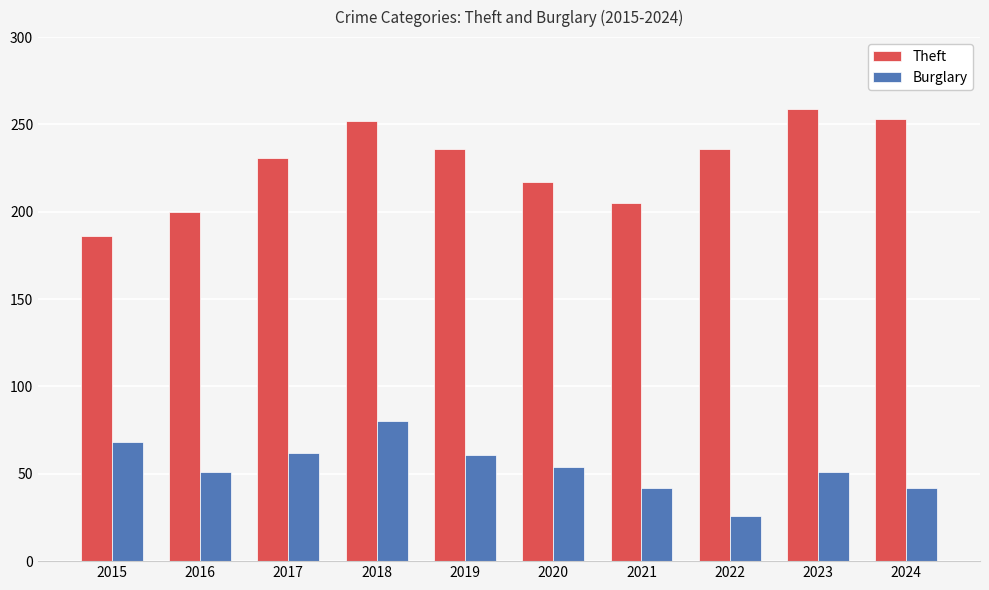

Where does the Burglary series first go above 54?

2015